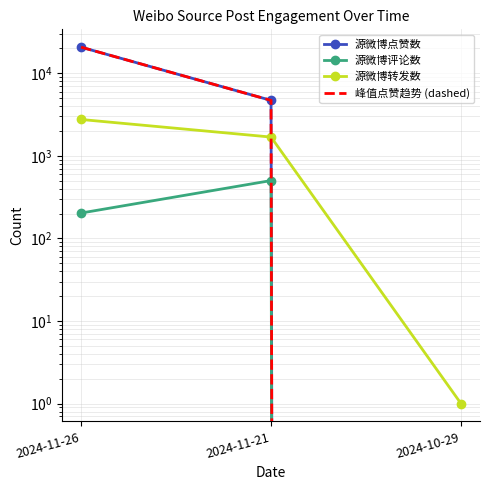

Rank the series at 2024-11-26 from highest to lowest value.

源微博点赞数, 峰值点赞趋势 (dashed), 源微博转发数, 源微博评论数